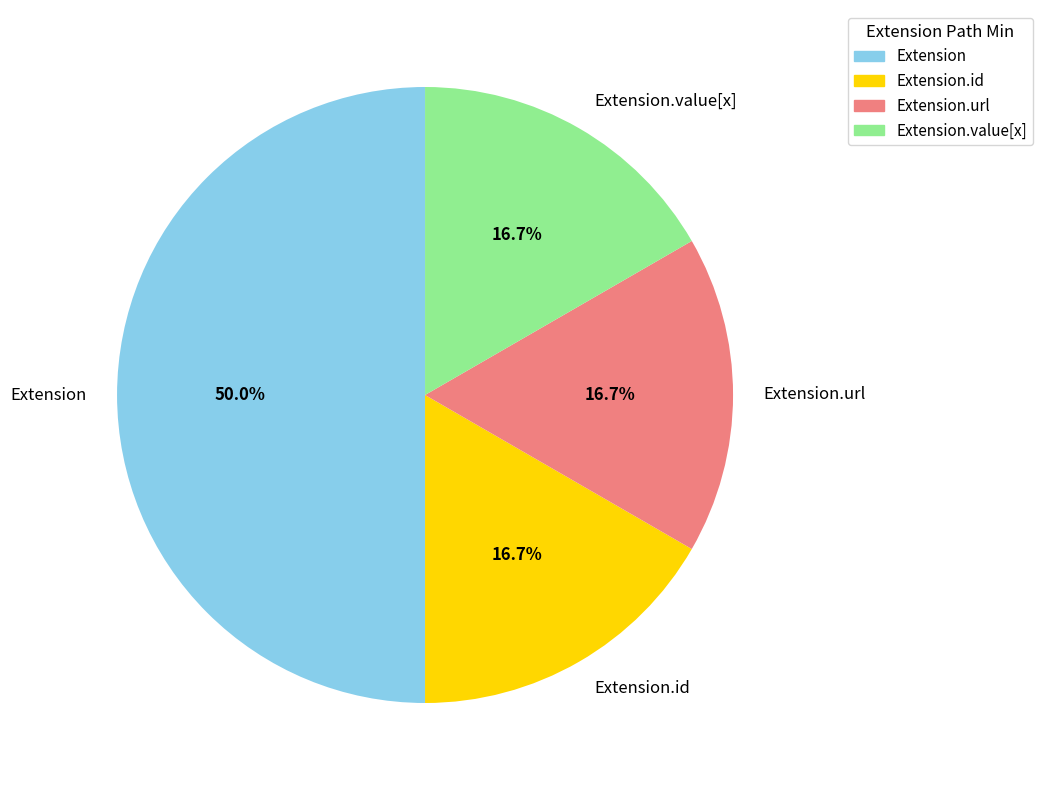

To the nearest percent, what is the average slice percentage?

25%